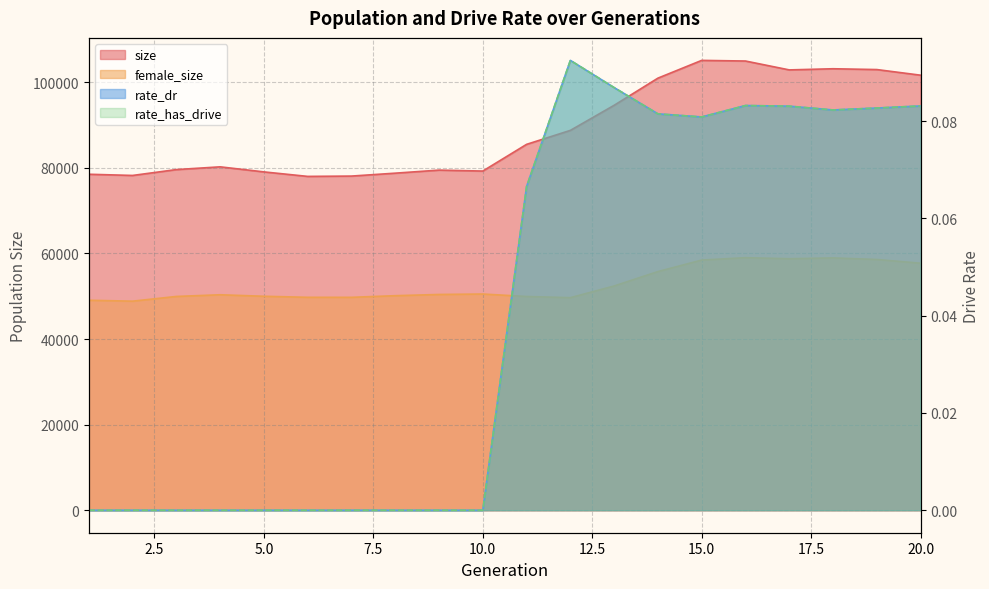

At which category does size reach its first local peak?

4